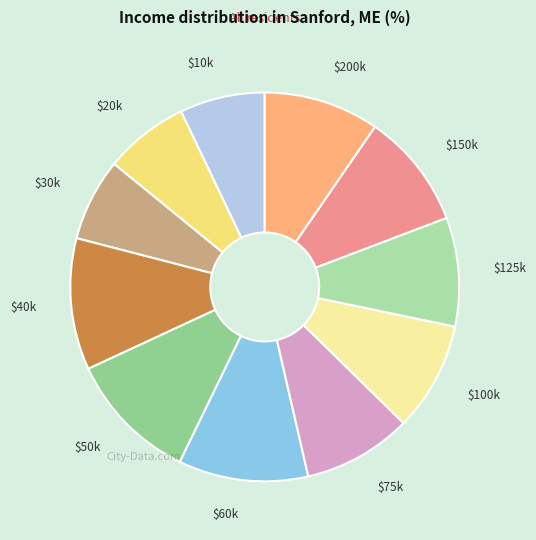

How many segments does this pie chart have?

11